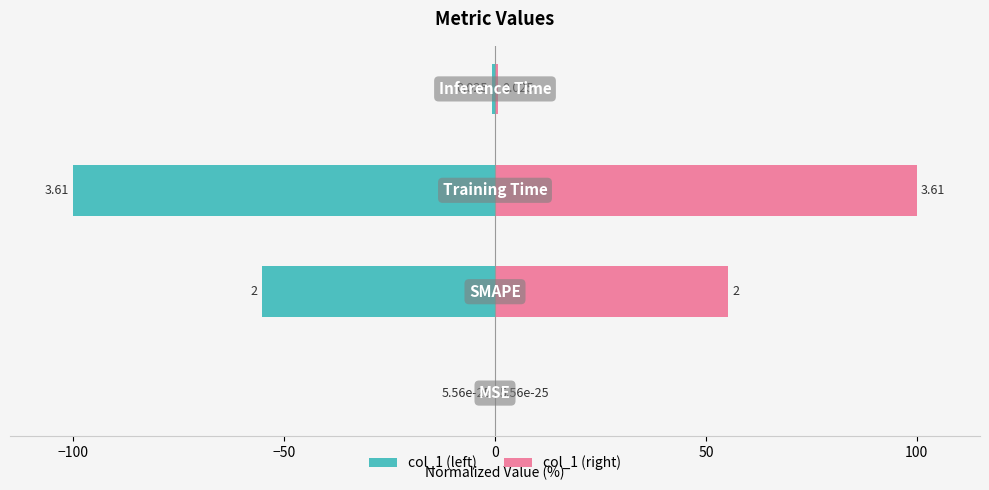

What is the difference between the second highest and second lowest values in the col_1 (left) series?

54.6